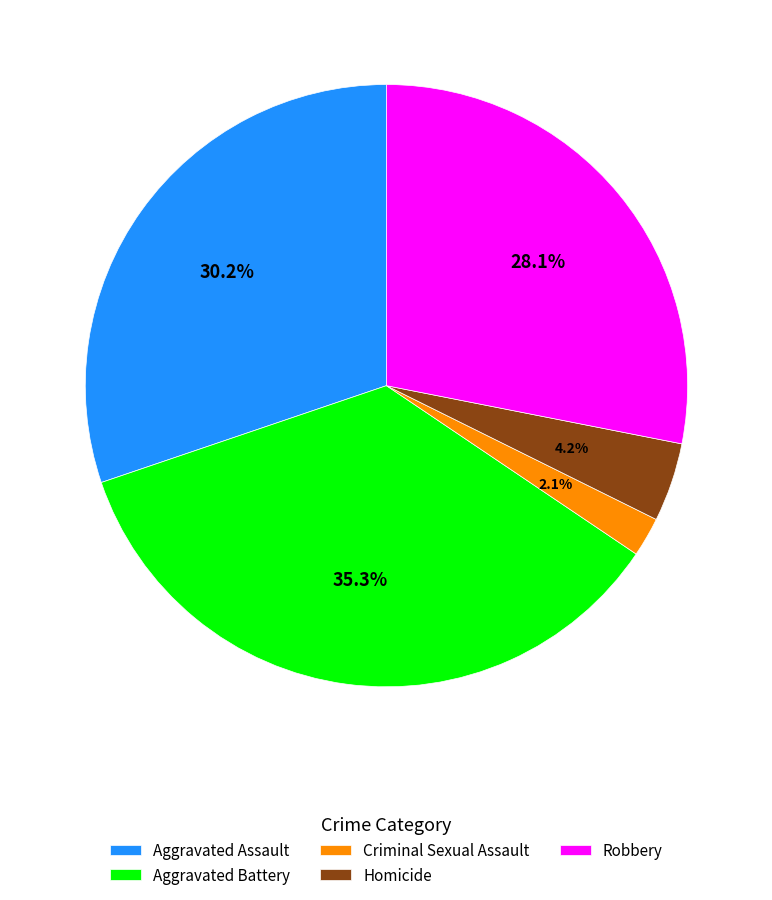

How many segments does this pie chart have?

5